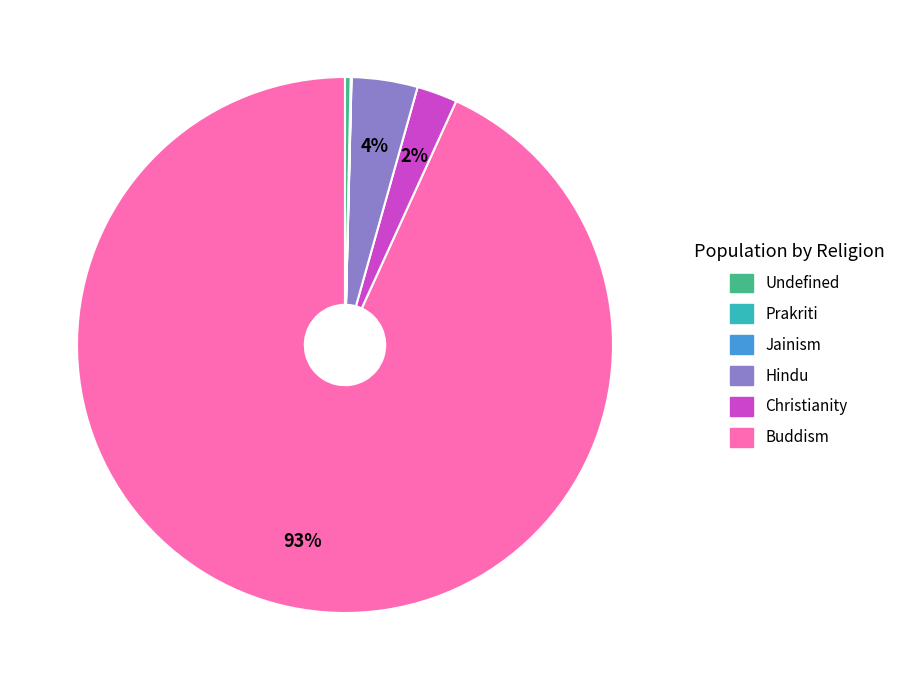

Does any single category account for the majority?

Yes